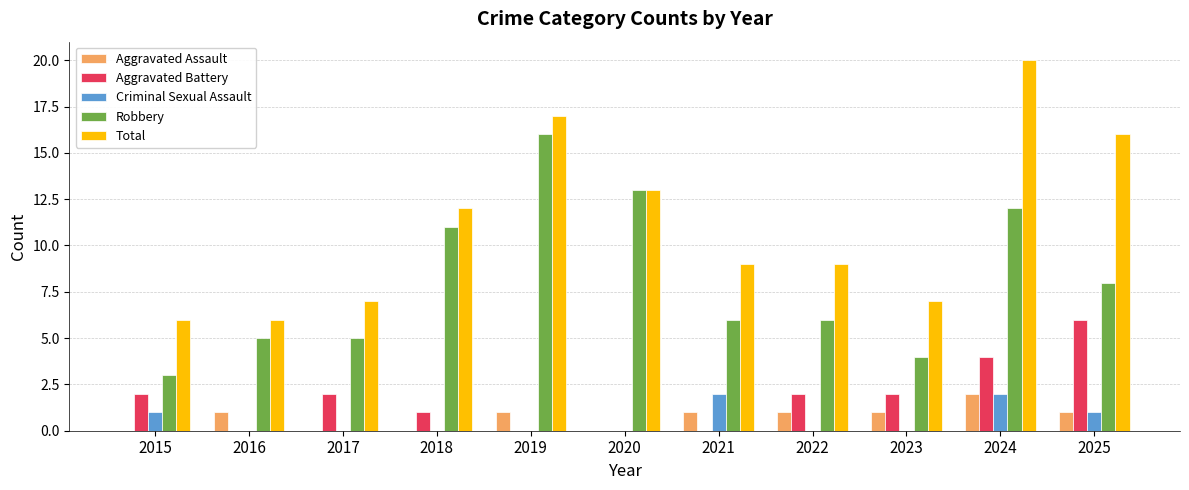

How many groups of bars are there?

11